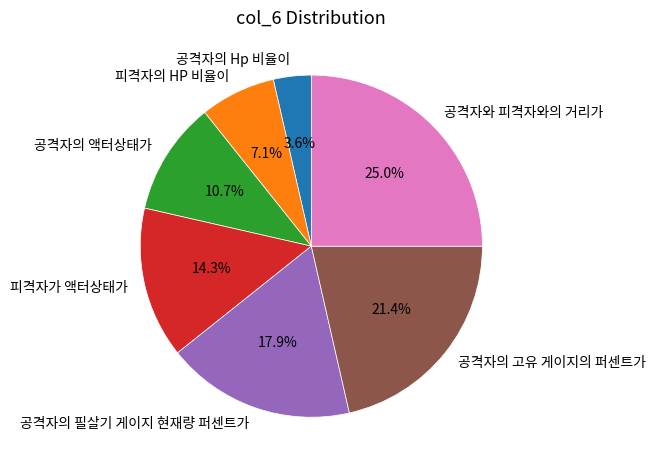

What is the largest slice in the pie chart?

공격자와 피격자와의 거리가